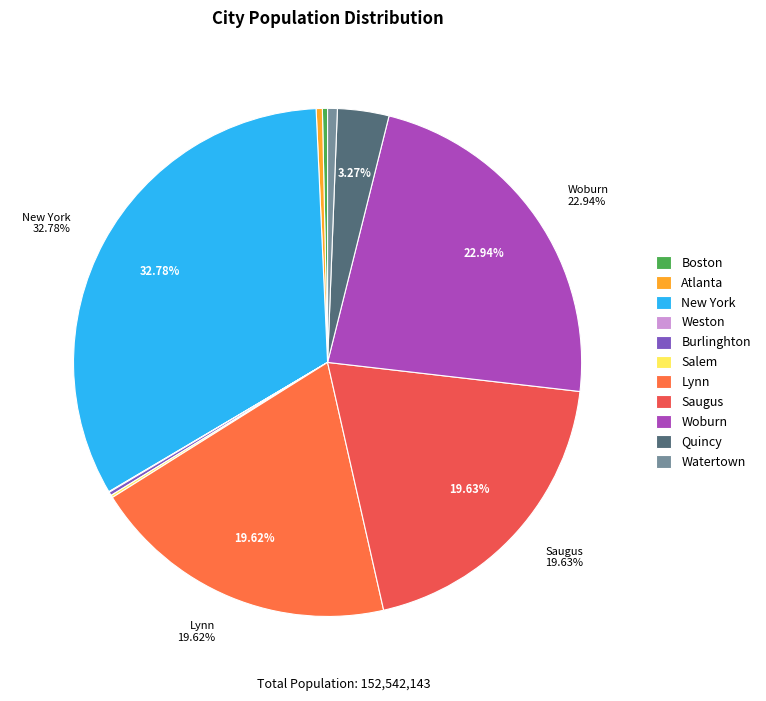

To the nearest percent, what portion does Saugus represent?

20%